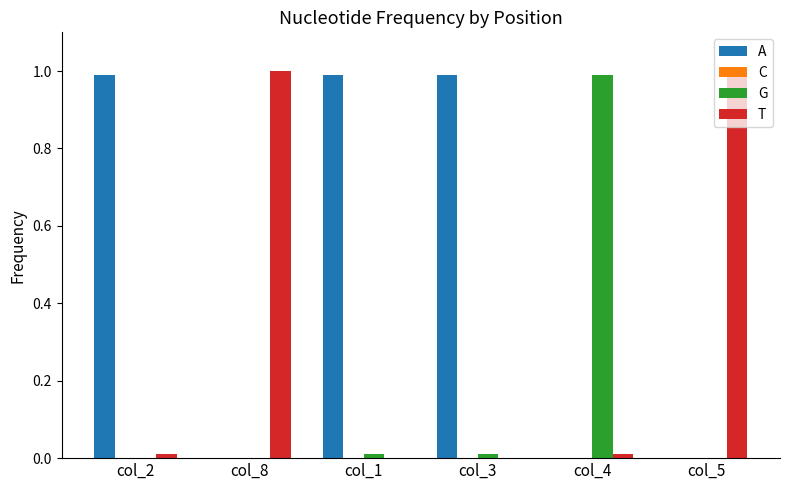

Are the bars horizontal?

No